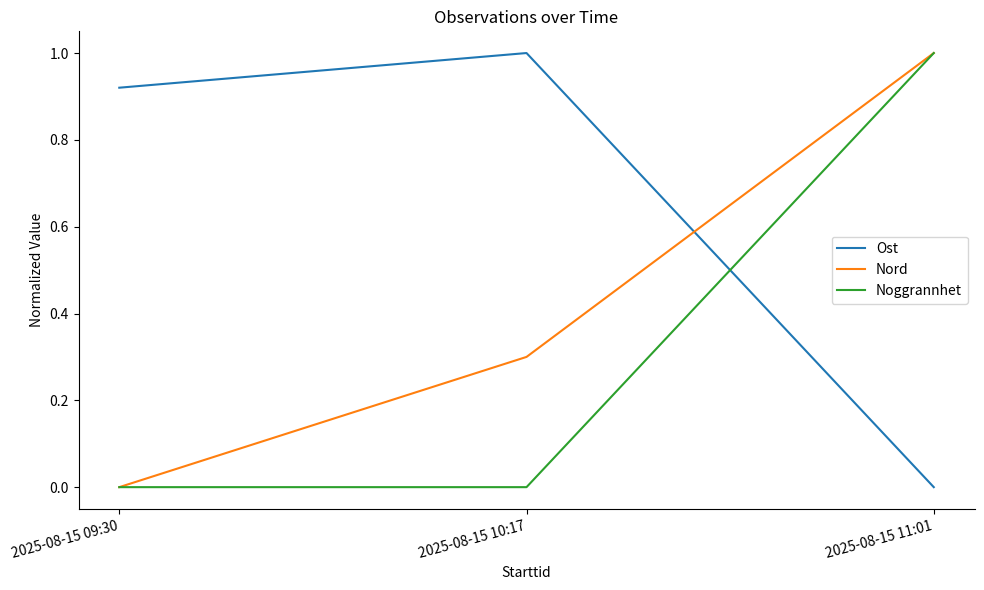

Rank the categories by Ost value from highest to lowest.

2025-08-15 10:17, 2025-08-15 09:30, 2025-08-15 11:01